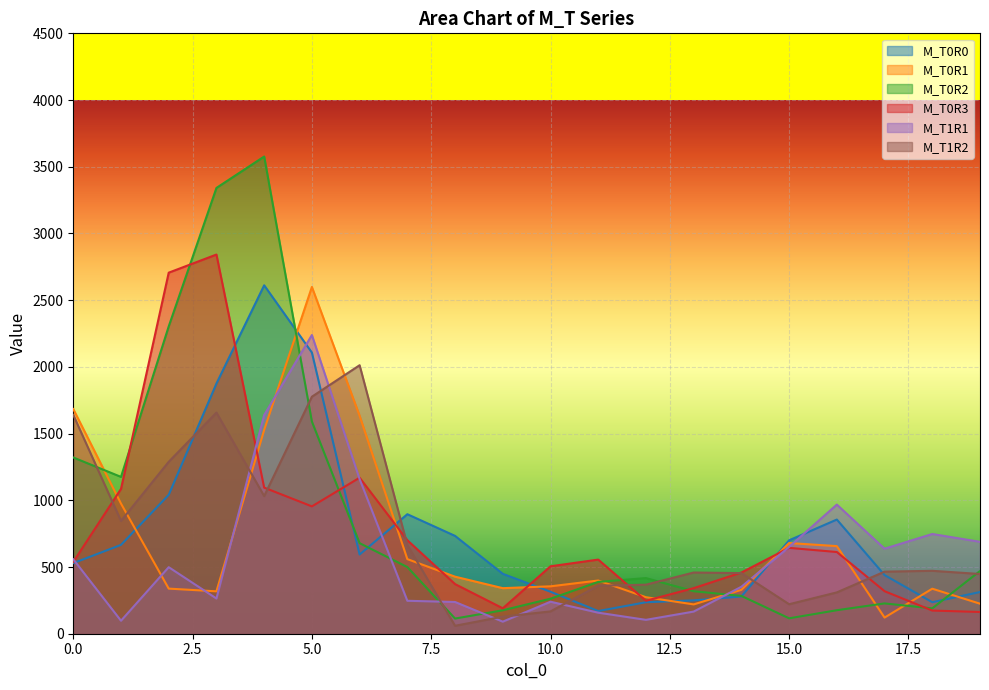

Is the value of M_T0R3 at 3 greater than the value of M_T1R1 at 18?

Yes